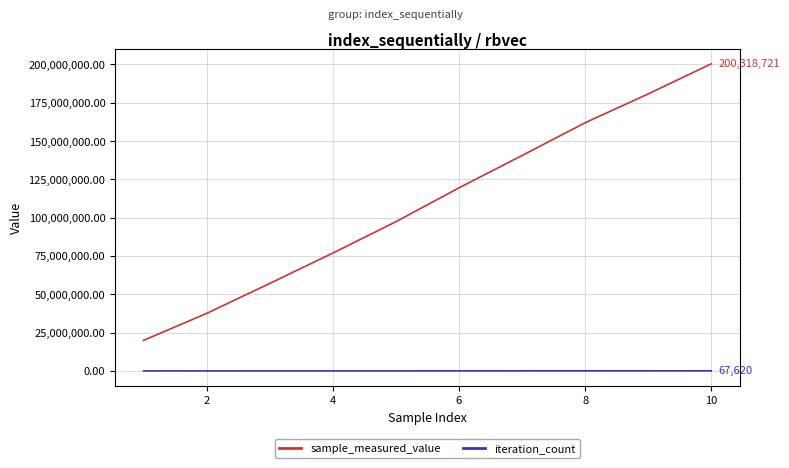

How many series are shown in this chart?

2